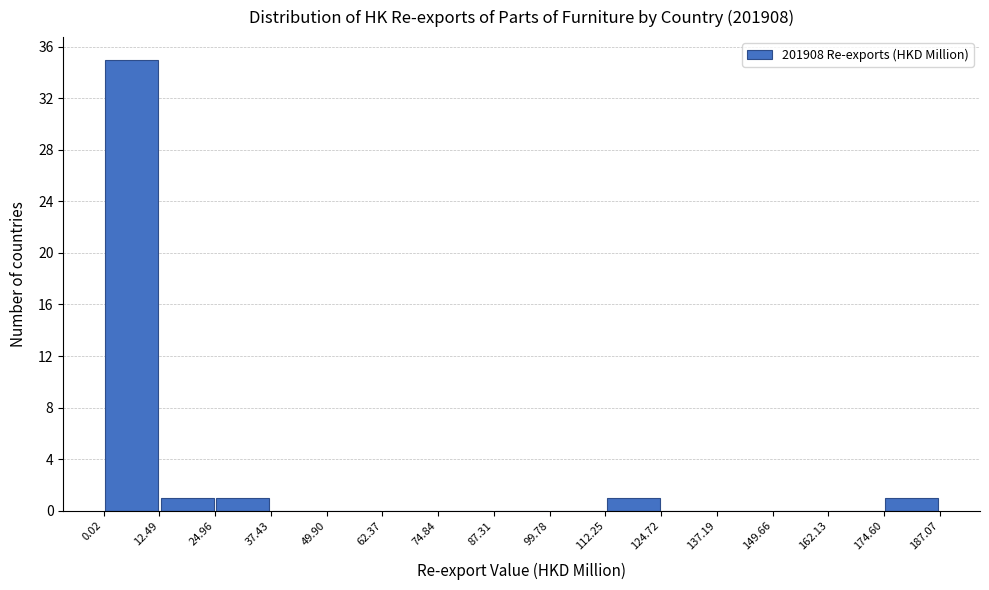

Reading left to right, list every bar in this chart as the range it spans on the x-axis followed by its height. The values are not printed on the chart, so give them approximately, as read against the axis.

0.02 to 12.49: 35
12.49 to 24.96: 1
24.96 to 37.43: 1
37.43 to 49.90: 0
49.90 to 62.37: 0
62.37 to 74.84: 0
74.84 to 87.31: 0
87.31 to 99.78: 0
99.78 to 112.25: 0
112.25 to 124.72: 1
124.72 to 137.19: 0
137.19 to 149.66: 0
149.66 to 162.13: 0
162.13 to 174.60: 0
174.60 to 187.07: 1